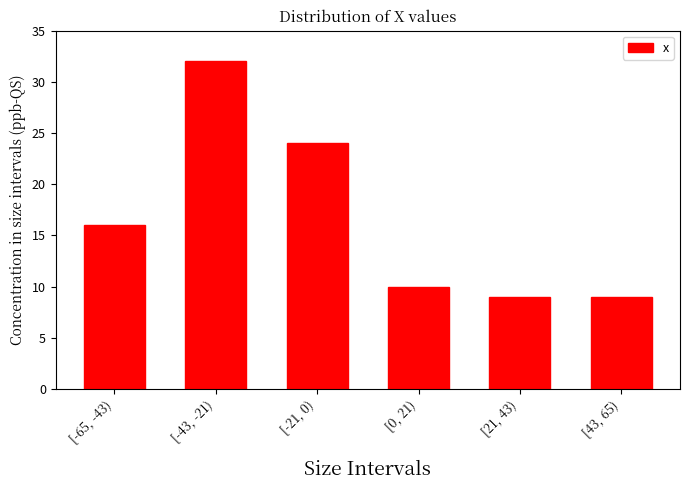

Reading left to right, what are all the values shown in this chart?

16	32	24	10	9	9